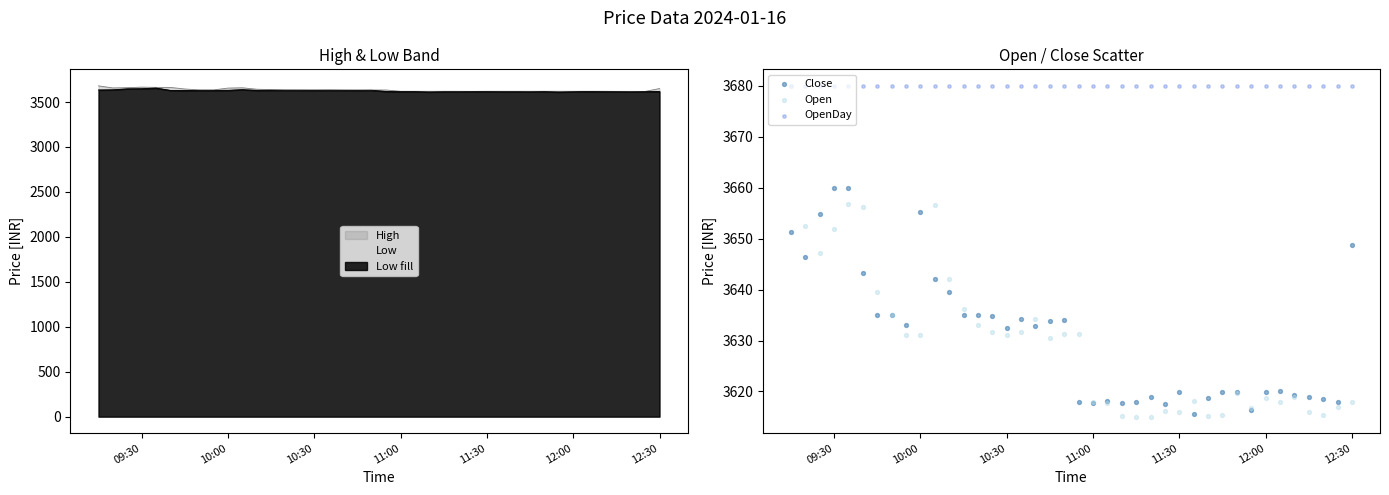

Which series reaches the minimum Y coordinate?

Open